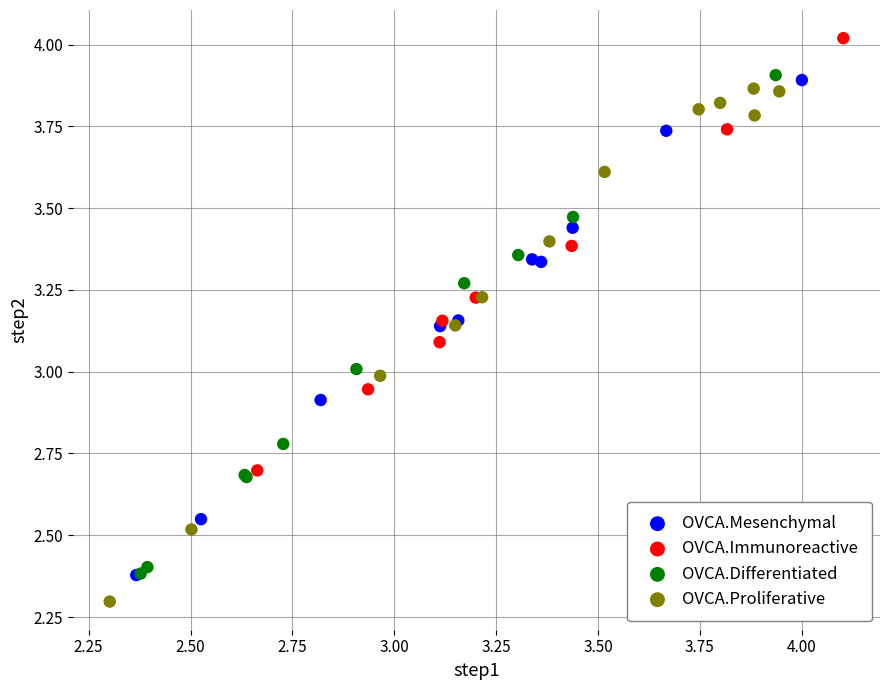

Which series contains the lowest Y value?

OVCA.Proliferative